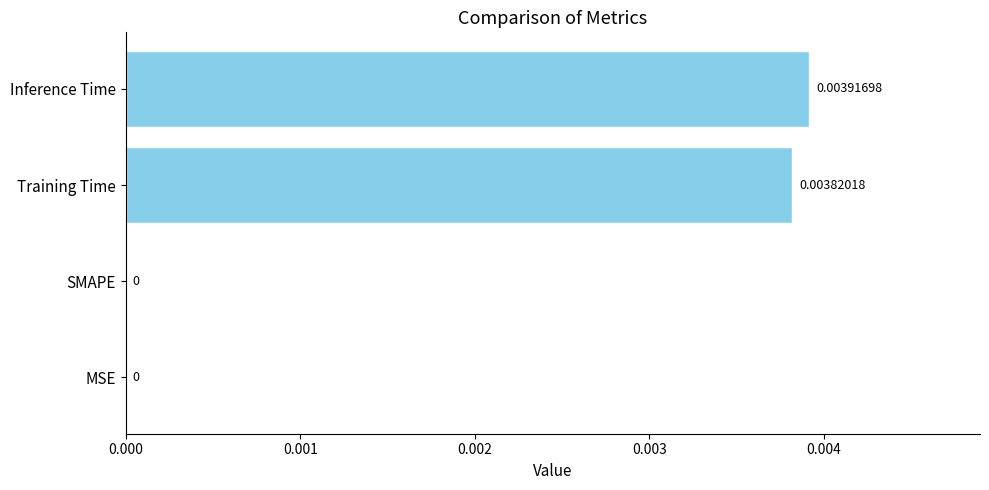

Which category has the highest value across all series?

Inference Time